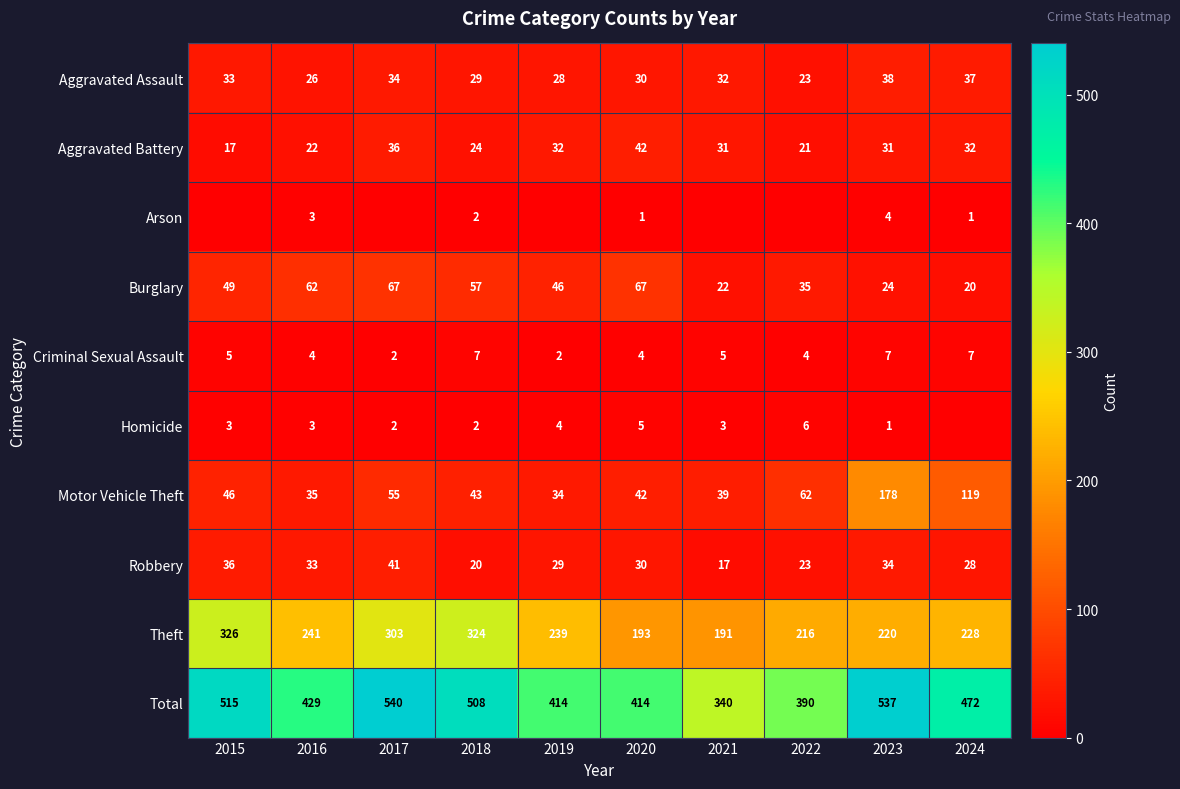

Count the Criminal Sexual Assault values in the range 4 to 7.

8